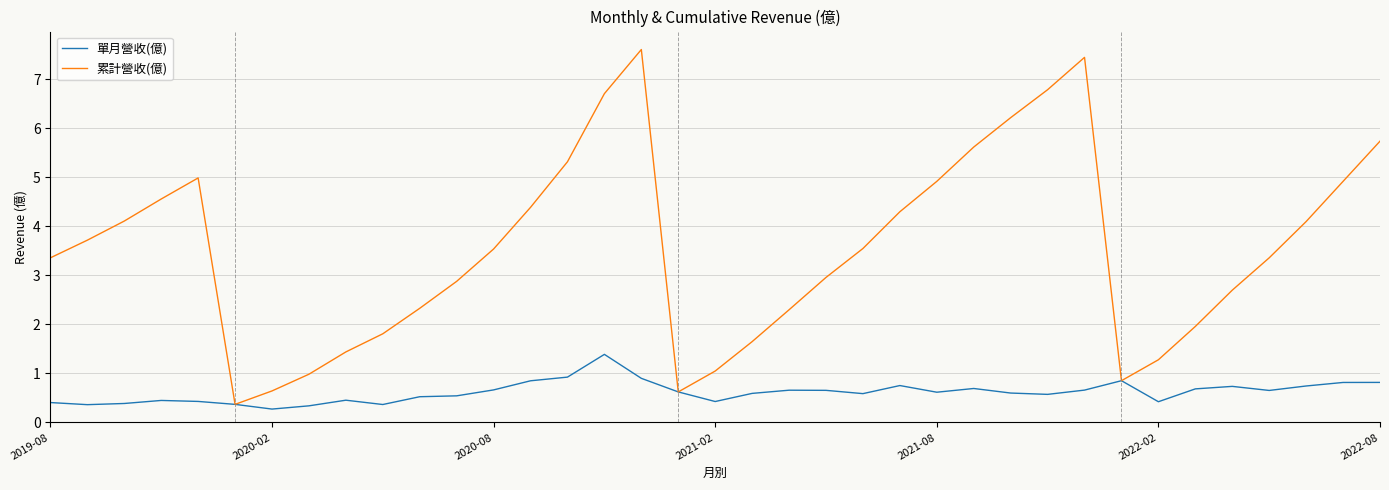

Which series has the largest range (max minus min)?

累計營收(億)